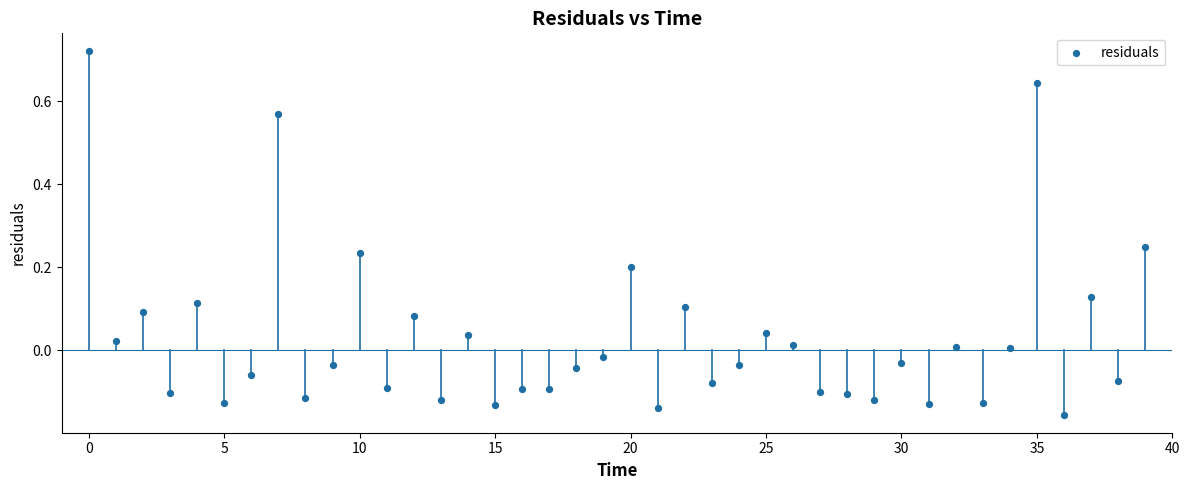

How many points are shown in the scatter plot?

40